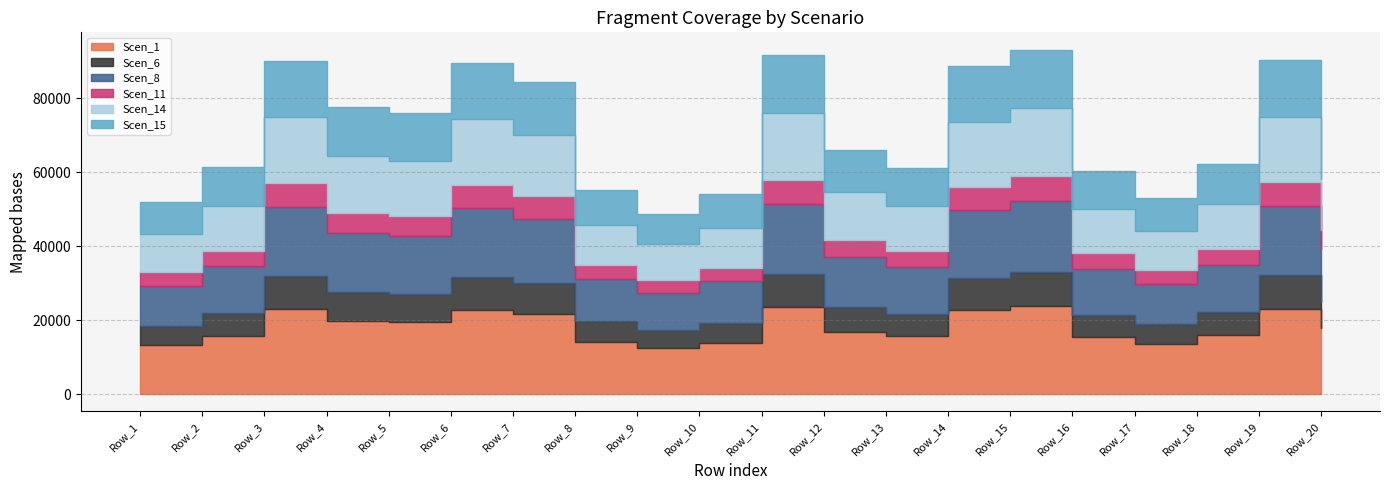

True or false: Scen_1 and Scen_8 cross at least once.

False